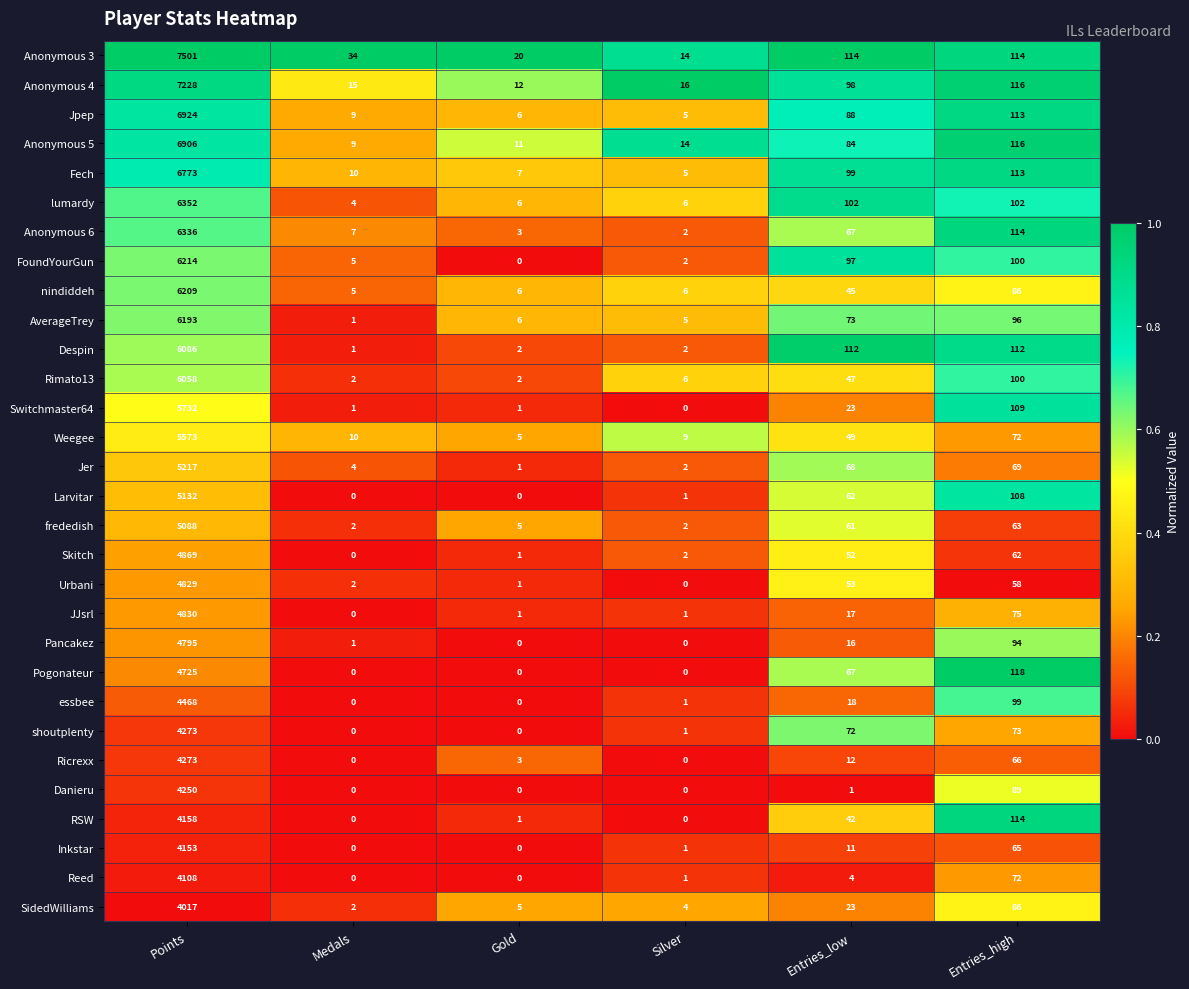

What is the approximate value of frededish at Entries_high, to the nearest 10?

60